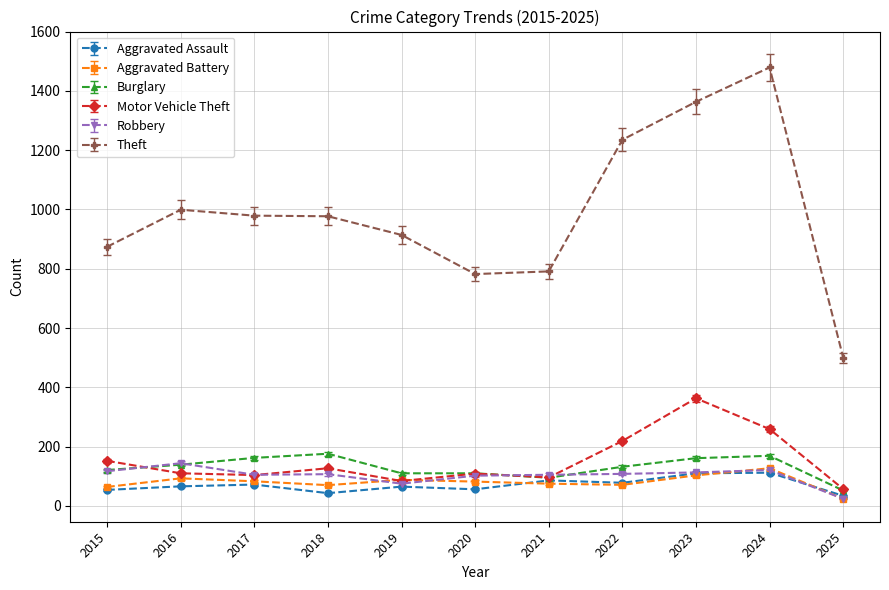

How many lines are shown in the chart?

6